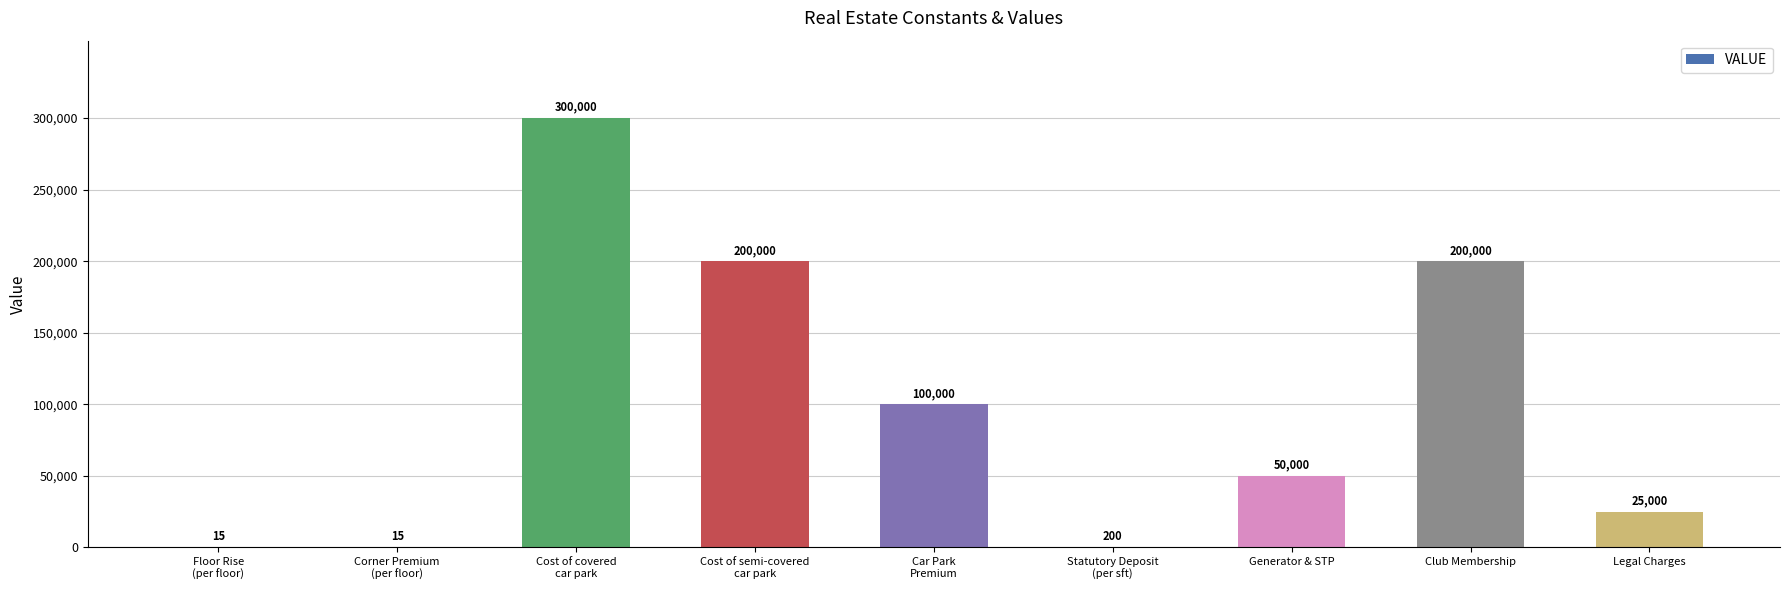

What is the maximum value shown in the chart?

300000